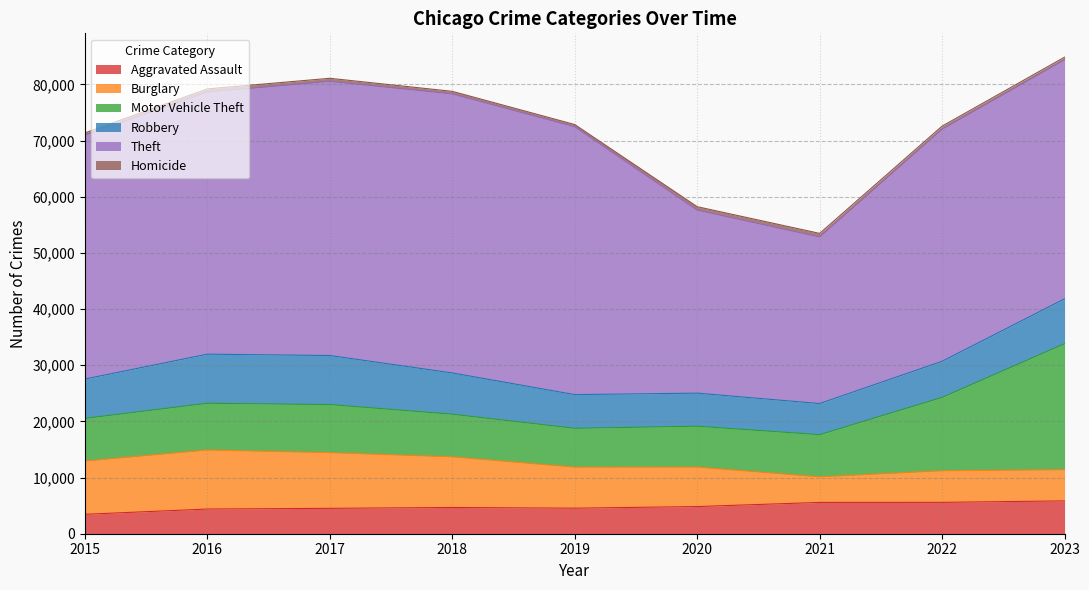

What is the value of the Theft point at the 6th from the left?

32580